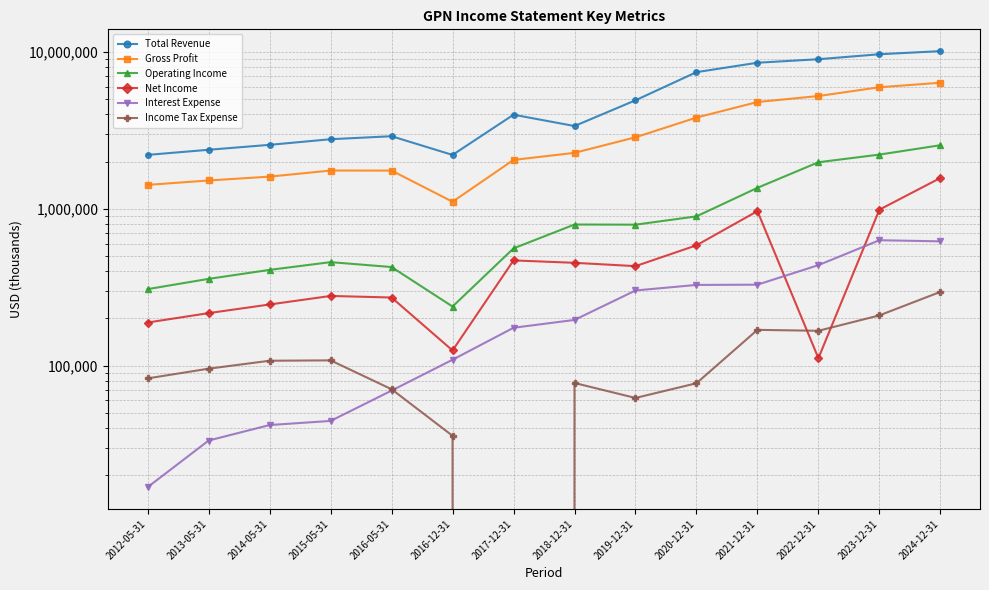

True or false: Total Revenue has a value of 2203800 at 2012-05-31.

True